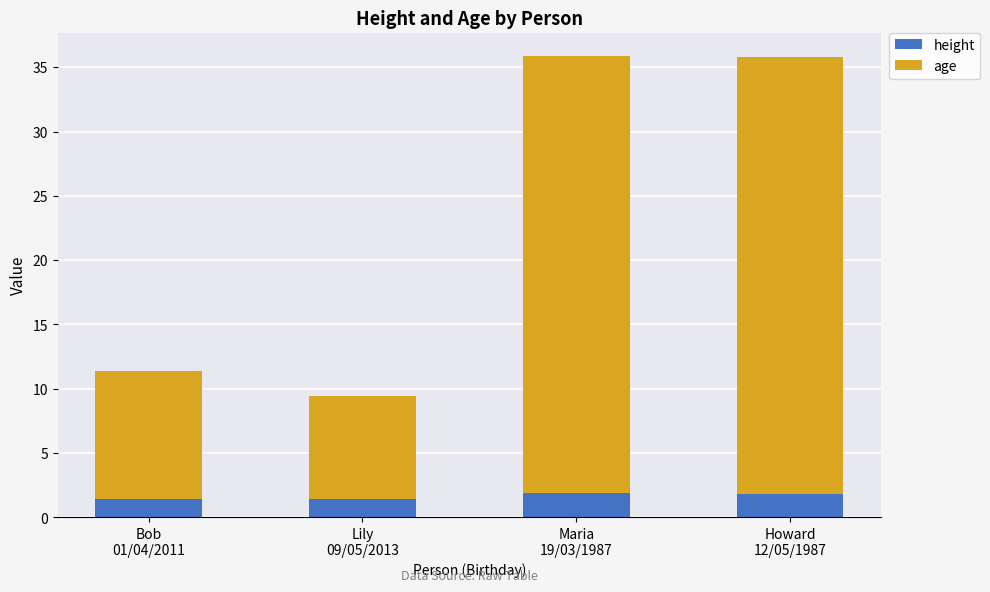

What is the highest value of the height series?

1.9